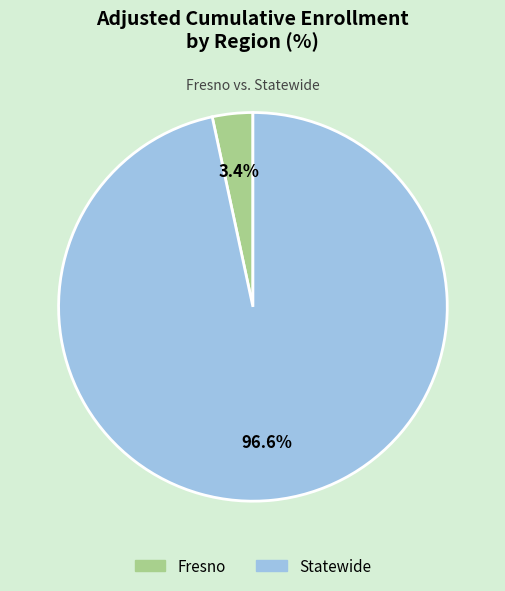

How many slices are in this pie chart?

2